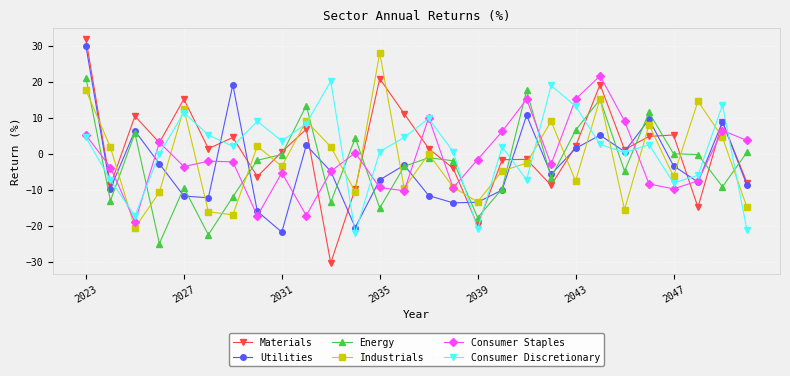

What is the maximum value for Consumer Discretionary?

20.2